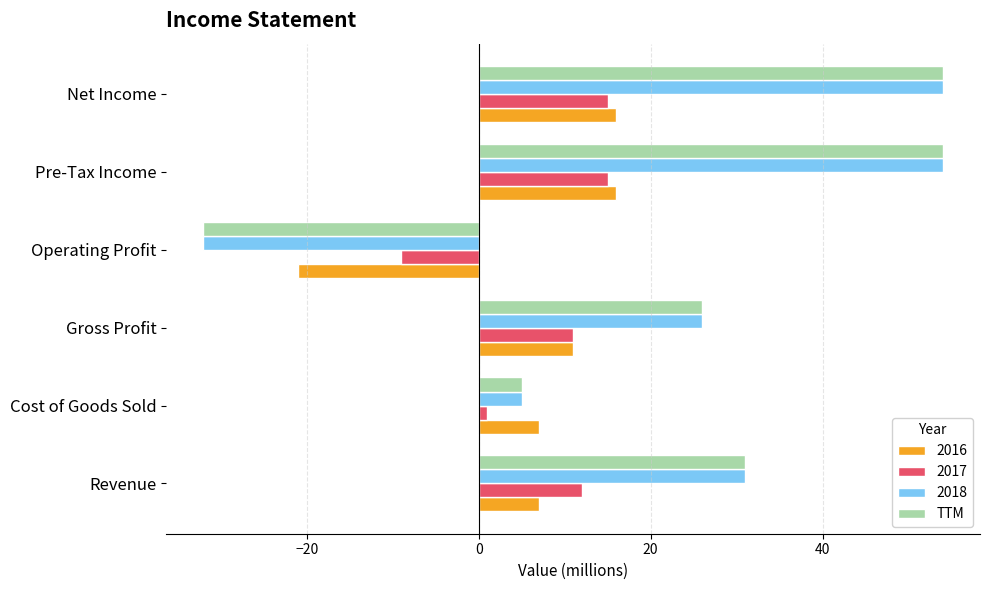

How many negative values does the 2018 series have?

1